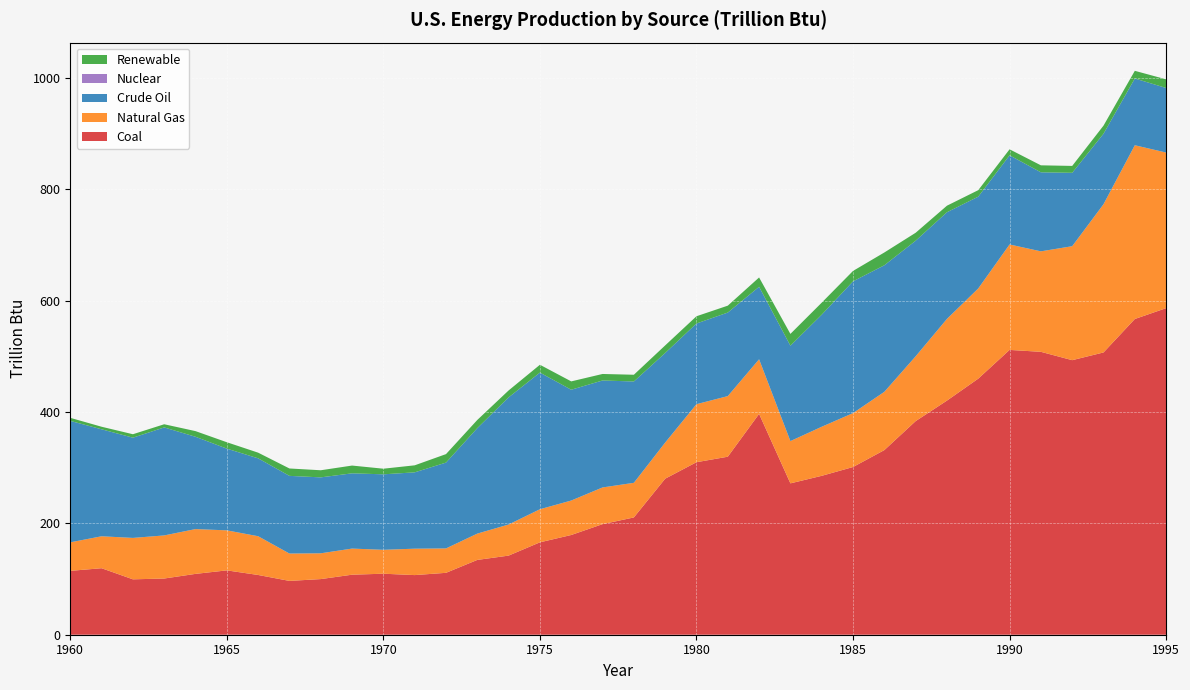

Reading left to right, list all the values displayed in this chart.

Coal: 1960=114.7	1961=119.4	1962=99.5	1963=100.9	1964=109.2	1965=115.5	1966=107.3	1967=96.6	1968=99.9	1969=107.8	1970=109.6	1971=107.1	1972=111.1	1973=134.3	1974=142.1	1975=165.9	1976=179.1	1977=198.6	1978=210.6	1979=280.2	1980=309.8	1981=319.6	1982=396.5	1983=271.8	1984=285.3	1985=301.1	1986=331.5	1987=383.6	1988=420.4	1989=459.8	1990=511.4	1991=508.0	1992=493.0	1993=506.8	1994=566.9	1995=586.4
Natural Gas: 1960=51.2	1961=57.4	1962=74.4	1963=77.4	1964=80.5	1965=71.9	1966=69.6	1967=49.1	1968=46.3	1969=46.9	1970=42.9	1971=47.4	1972=43.8	1973=47.3	1974=55.8	1975=59.4	1976=61.9	1977=65.9	1978=62.2	1979=64.9	1980=104.2	1981=108.9	1982=98.1	1983=75.9	1984=88.1	1985=96.8	1986=104.6	1987=116.4	1988=146.7	1989=162.0	1990=189.3	1991=180.4	1992=204.7	1993=266.2	1994=312.0	1995=279.4
Crude Oil: 1960=218.0	1961=192.1	1962=180.0	1963=193.9	1964=165.7	1965=146.7	1966=139.8	1967=139.5	1968=136.3	1969=135.1	1970=135.5	1971=137.1	1972=154.1	1973=189.4	1974=228.3	1975=245.3	1976=199.0	1977=192.1	1978=181.9	1979=160.8	1980=144.9	1981=150.0	1982=130.2	1983=171.3	1984=201.2	1985=236.6	1986=227.2	1987=207.6	1988=191.5	1989=164.8	1990=160.1	1991=141.9	1992=131.8	1993=126.6	1994=119.8	1995=115.9
Nuclear: 1960=0.0	1961=0.0	1962=0.0	1963=0.0	1964=0.0	1965=0.0	1966=0.0	1967=0.0	1968=0.0	1969=0.0	1970=0.0	1971=0.0	1972=0.0	1973=0.0	1974=0.0	1975=0.0	1976=0.0	1977=0.0	1978=0.0	1979=0.0	1980=0.0	1981=0.0	1982=0.0	1983=0.0	1984=0.0	1985=0.0	1986=0.0	1987=0.0	1988=0.0	1989=0.0	1990=0.0	1991=0.0	1992=0.0	1993=0.0	1994=0.0	1995=0.0
Renewable: 1960=5.5	1961=4.6	1962=6.2	1963=5.7	1964=10.2	1965=11.5	1966=10.2	1967=13.3	1968=12.8	1969=14.0	1970=10.1	1971=12.6	1972=15.2	1973=14.7	1974=12.4	1975=14.1	1976=15.0	1977=11.7	1978=12.1	1979=13.6	1980=13.0	1981=12.4	1982=16.8	1983=21.2	1984=21.6	1985=18.7	1986=23.0	1987=14.3	1988=11.8	1989=11.7	1990=10.8	1991=12.6	1992=12.4	1993=14.6	1994=13.8	1995=15.5